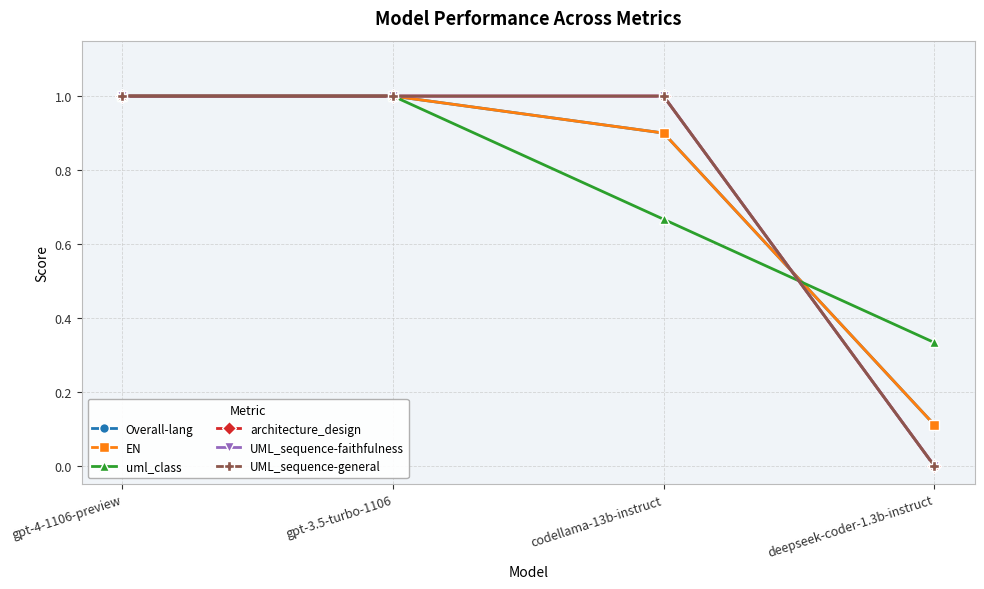

Is this an area chart (filled region under the line)?

No